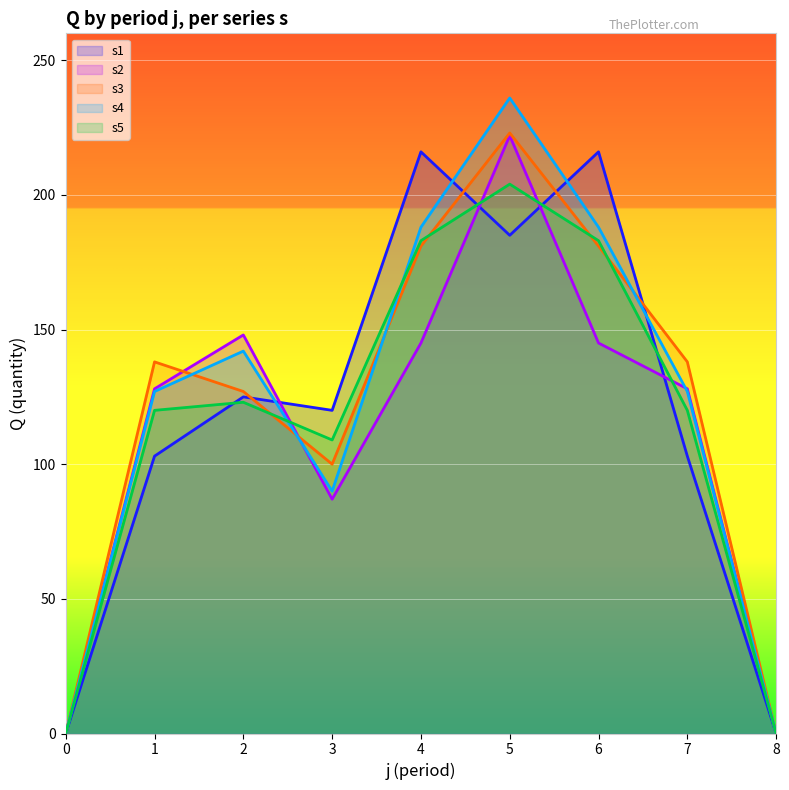

How many lines are shown in the chart?

5